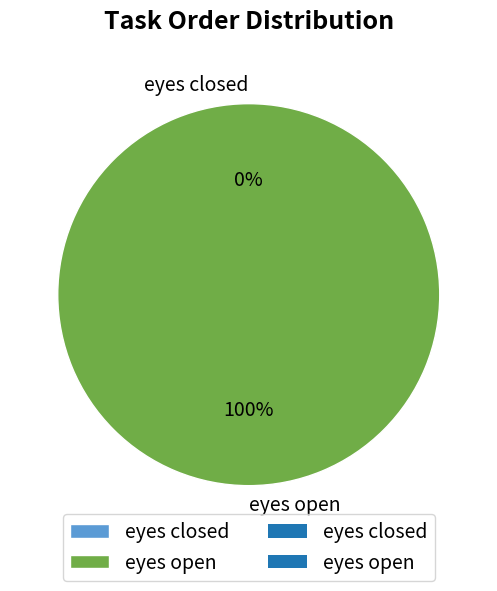

What is the smallest slice in the pie chart?

eyes closed